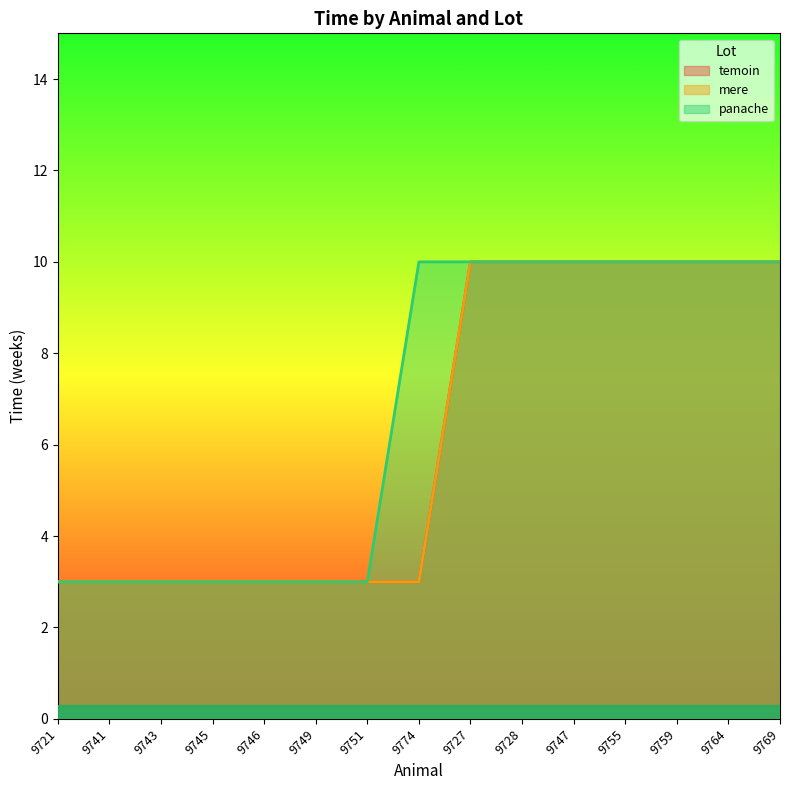

Reading left to right, what are all the values shown in this chart?

temoin: 3	3	3	3	3	3	3	3	10	10	10	10	10	10	10
mere: 3	3	3	3	3	3	3	3	10	10	10	10	10	10	10
panache: 3	3	3	3	3	3	3	10	10	10	10	10	10	10	10